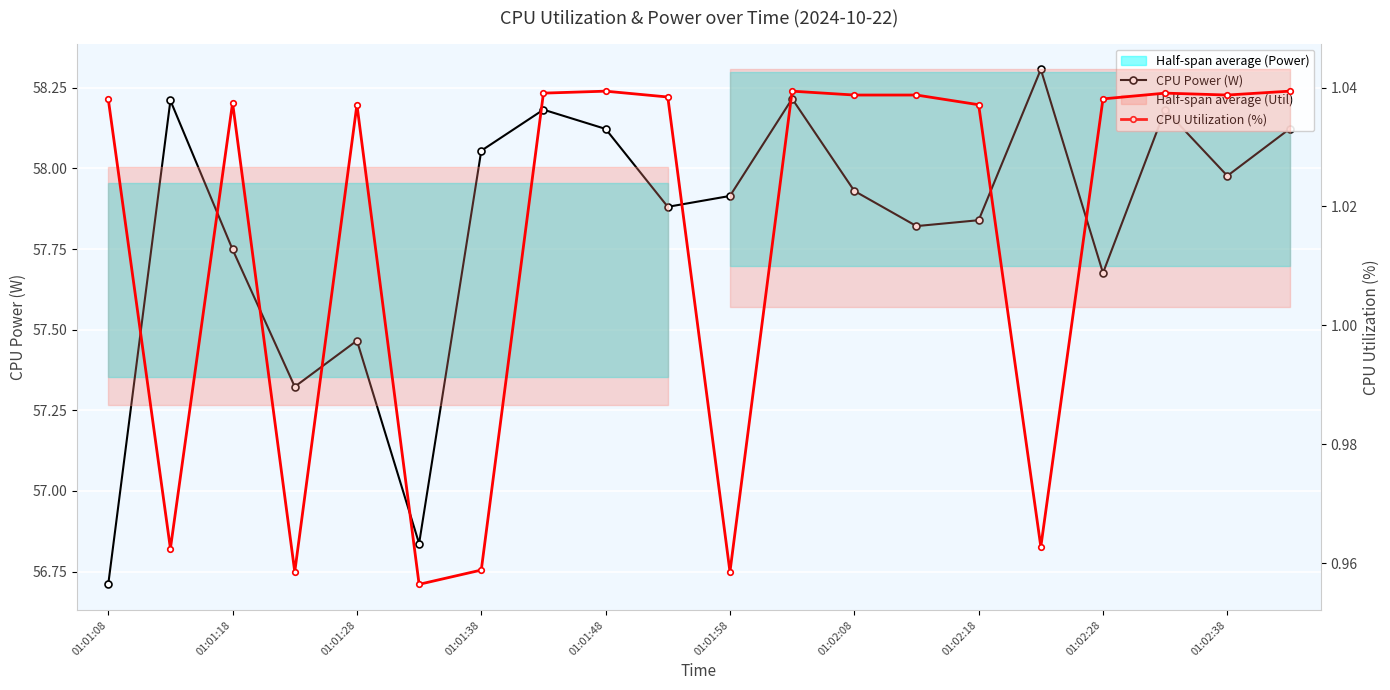

What is the sum of the CPU Utilization (%) values at 01:02:38 and 01:02:28?

2.1